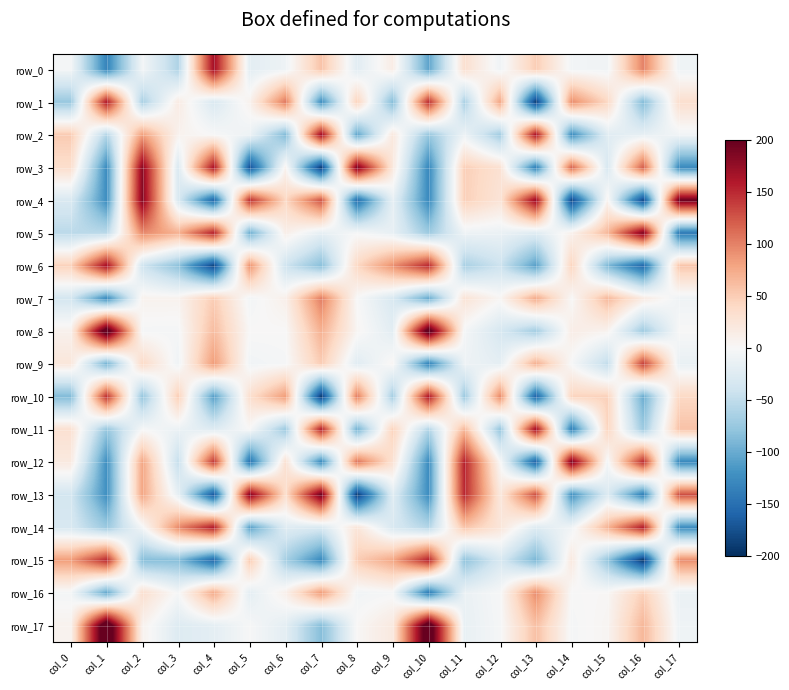

Where is row_4 nearest to the value 7?

col_15